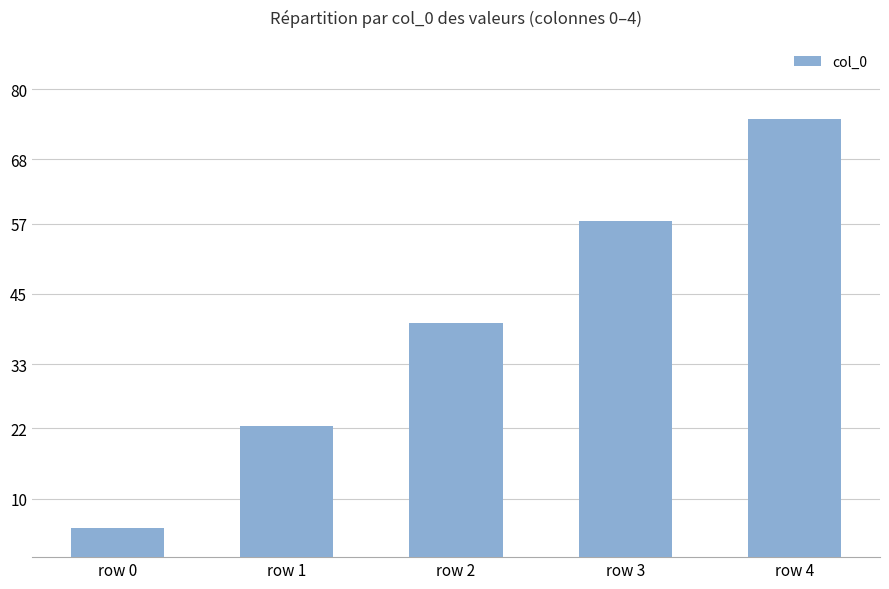

At which label does the data first exceed 39?

row 2